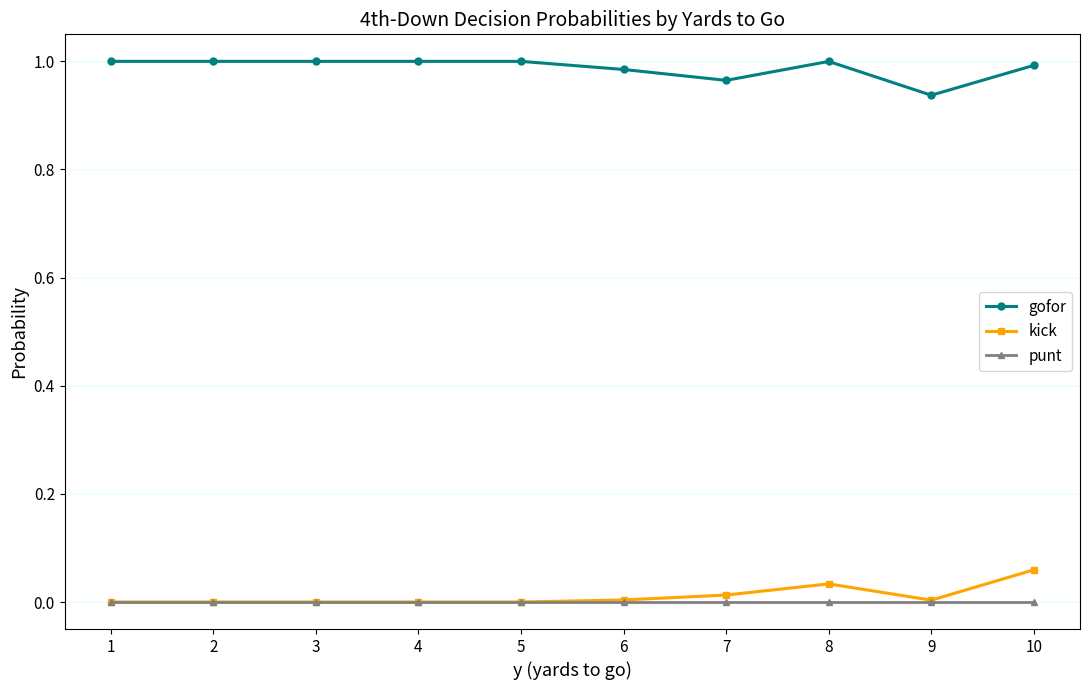

Which category has the lowest value in the gofor series?

9